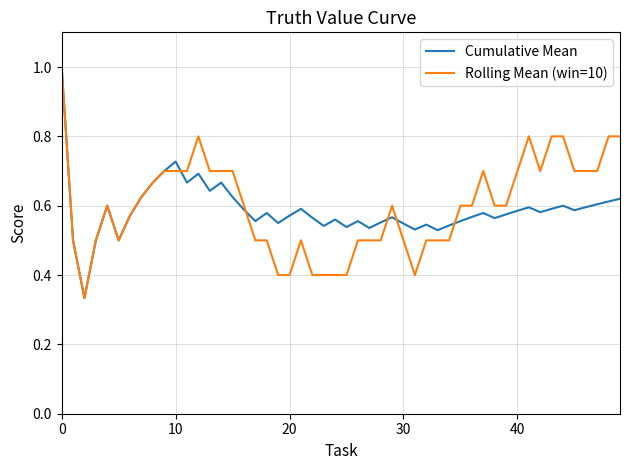

What is the greatest value displayed?

1.0